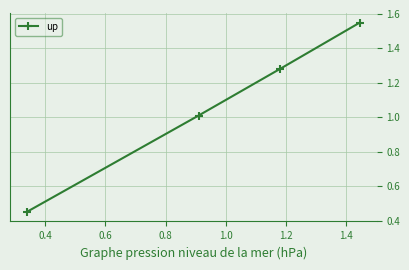

What is the difference between the maximum and minimum values?

1.1